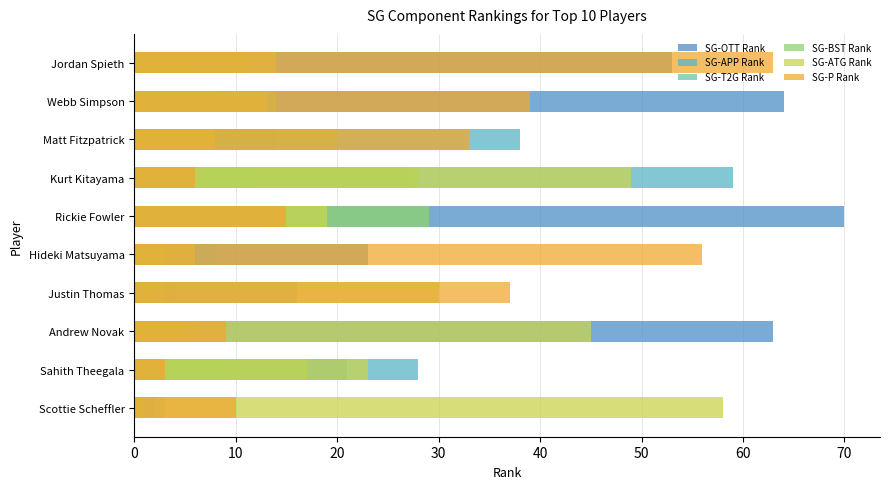

True or false: SG-APP Rank has a value of 38 at Matt Fitzpatrick.

True